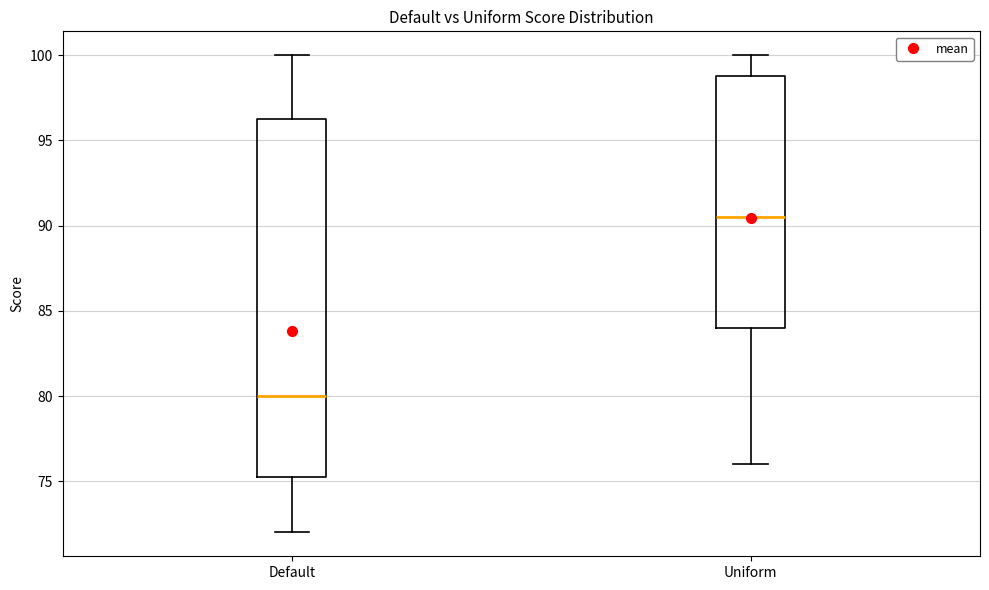

Reading left to right, transcribe this box plot: for each box, give where its median line is, the range the box spans, and where its two whiskers end, as read against the y-axis. The values are not printed on the chart, so give them approximately, as read against the axis.

Default: median 80.0, box 75.5 to 96.5, whiskers 72.0 to 100.0
Uniform: median 90.5, box 84.0 to 99.0, whiskers 76.0 to 100.0